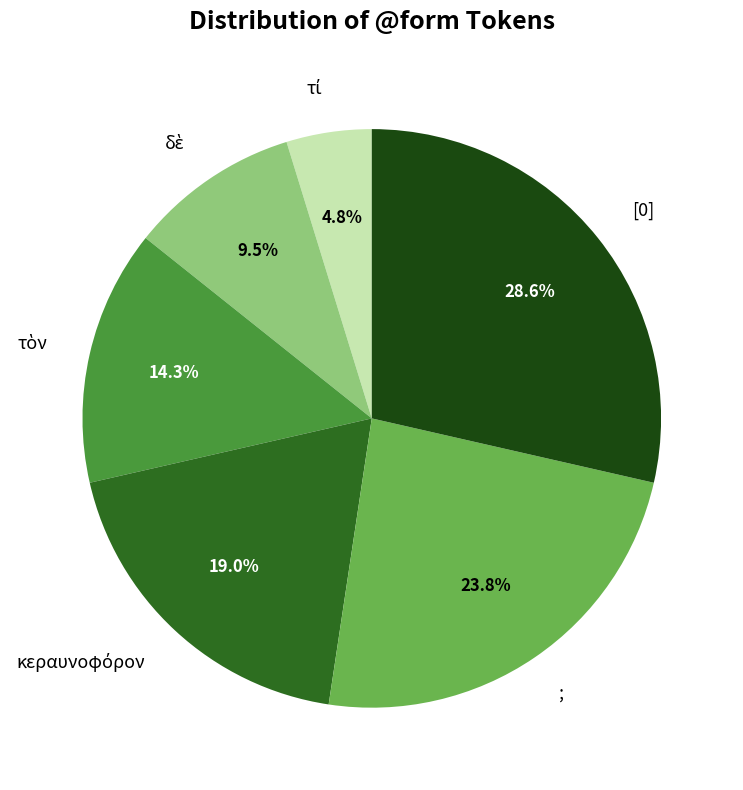

What is the ratio of the value at [0] to the value at ;?

1.2